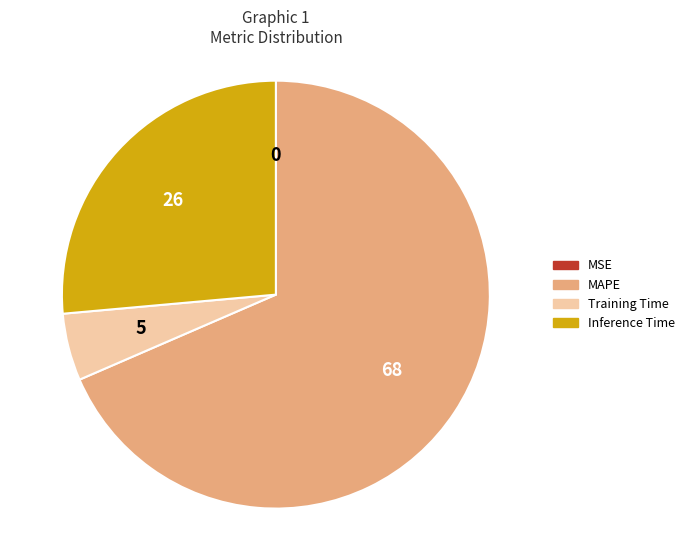

Is the sum of Training Time and Inference Time greater than half?

No